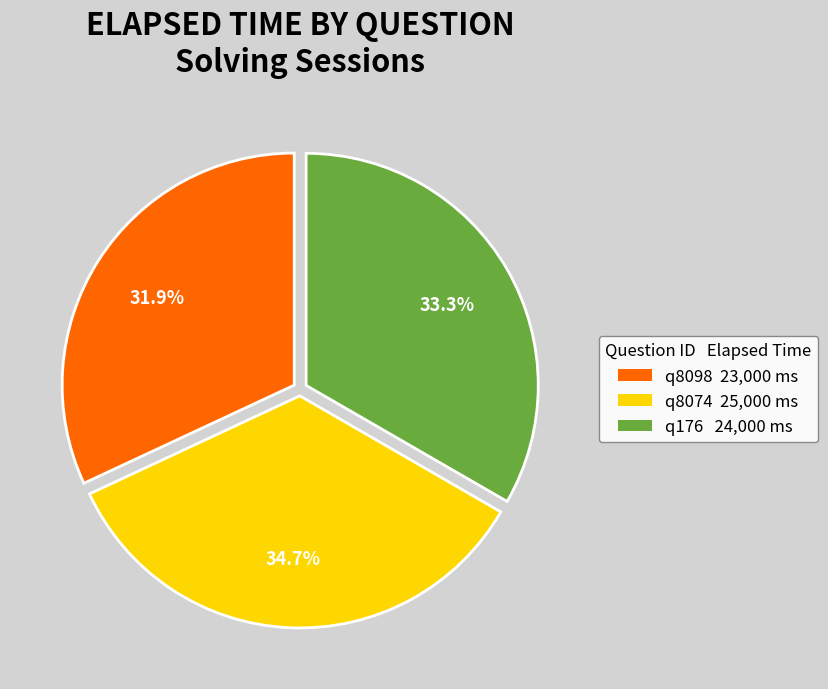

How many slices are in this pie chart?

3